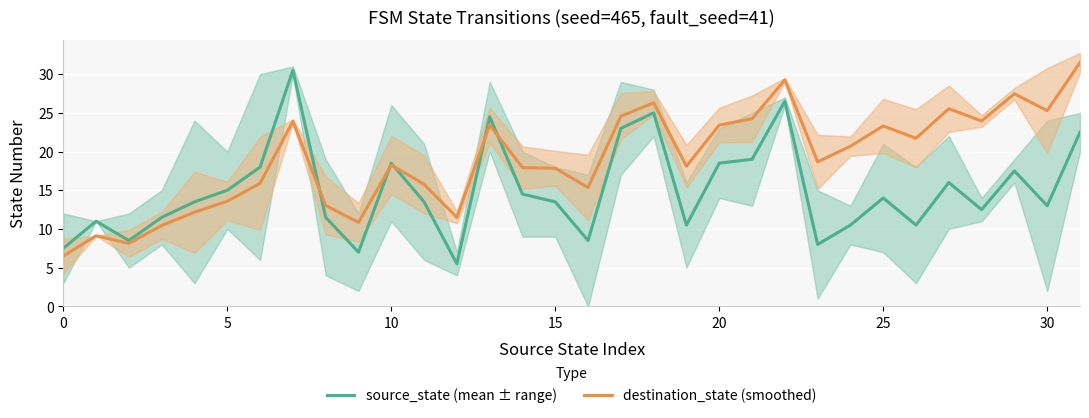

Rank the series by their average value, from highest to lowest.

destination_state (smoothed), source_state (mean ± range)